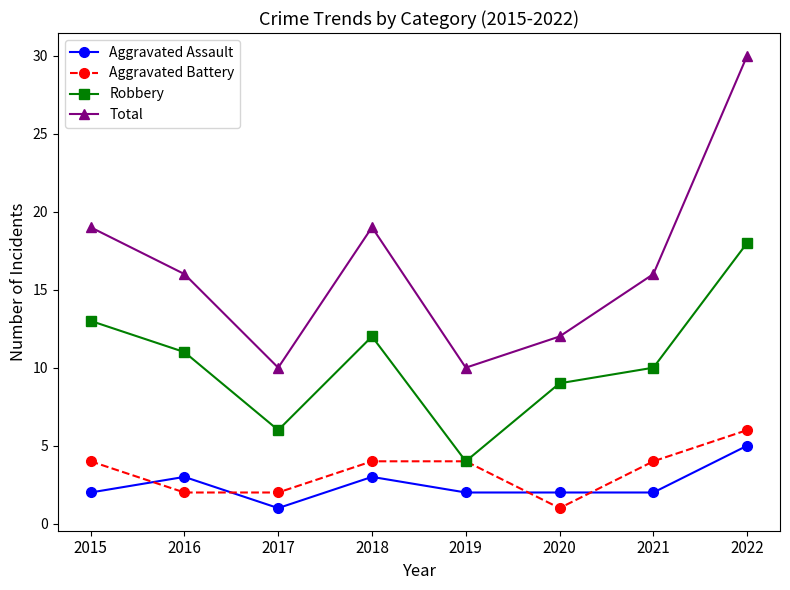

Which series has the widest spread of values?

Total